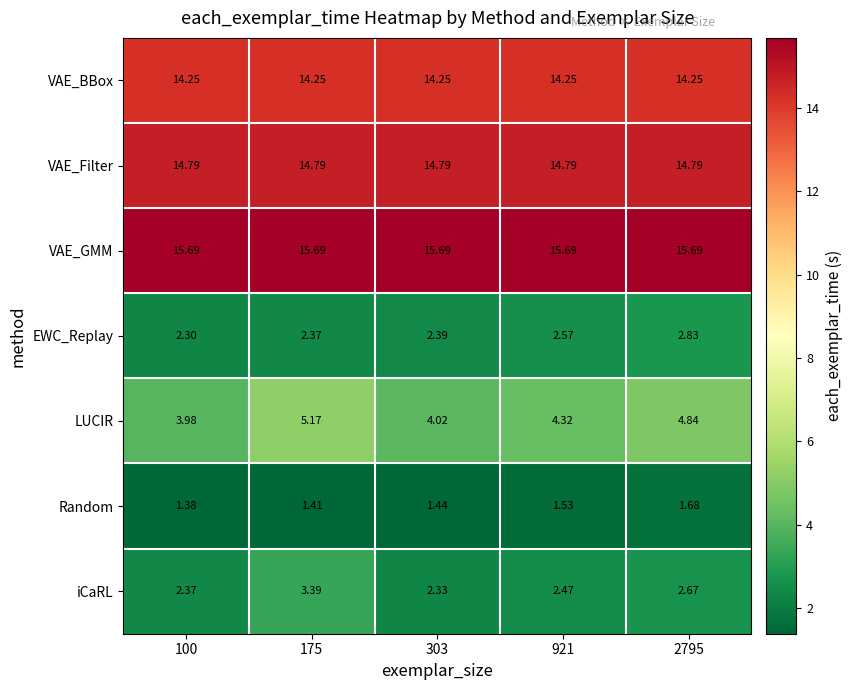

Rank the series at 303 from highest to lowest value.

VAE_GMM, VAE_Filter, VAE_BBox, LUCIR, EWC_Replay, iCaRL, Random